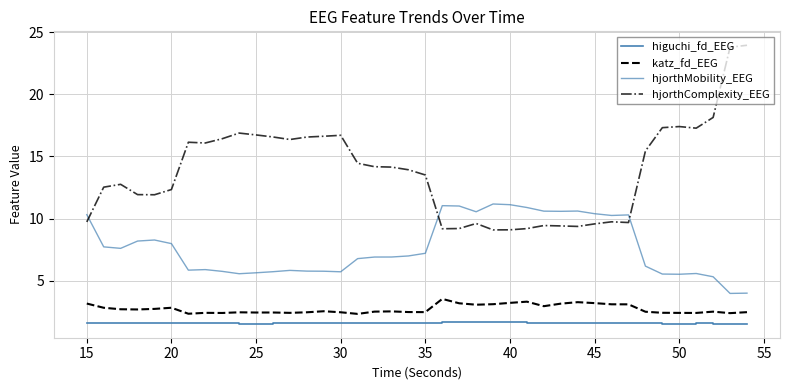

What is the minimum value shown in the chart?

1.5